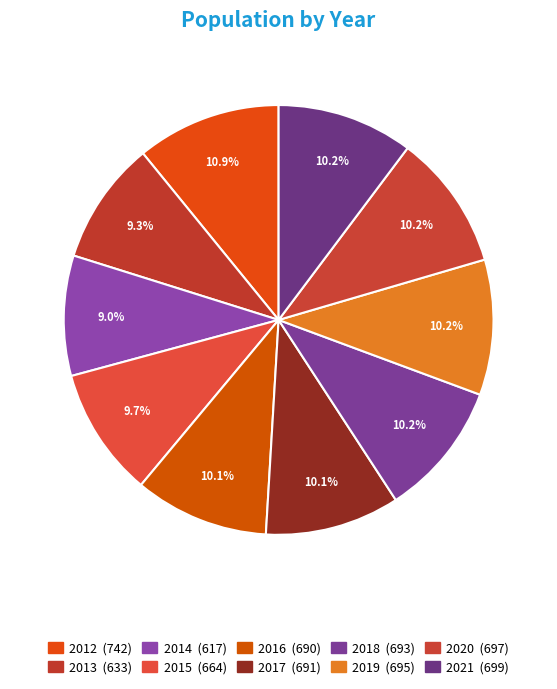

How many segments does this pie chart have?

10